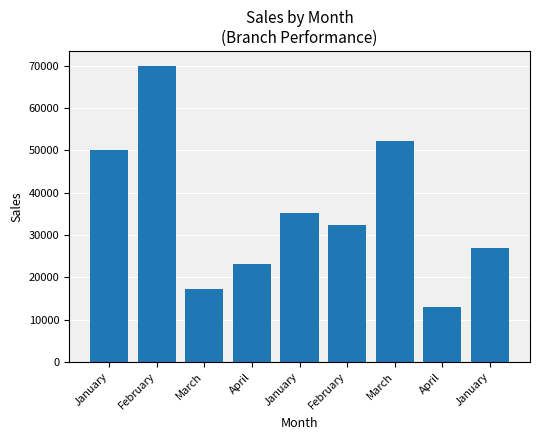

At which category does the chart reach its minimum across all series?

April